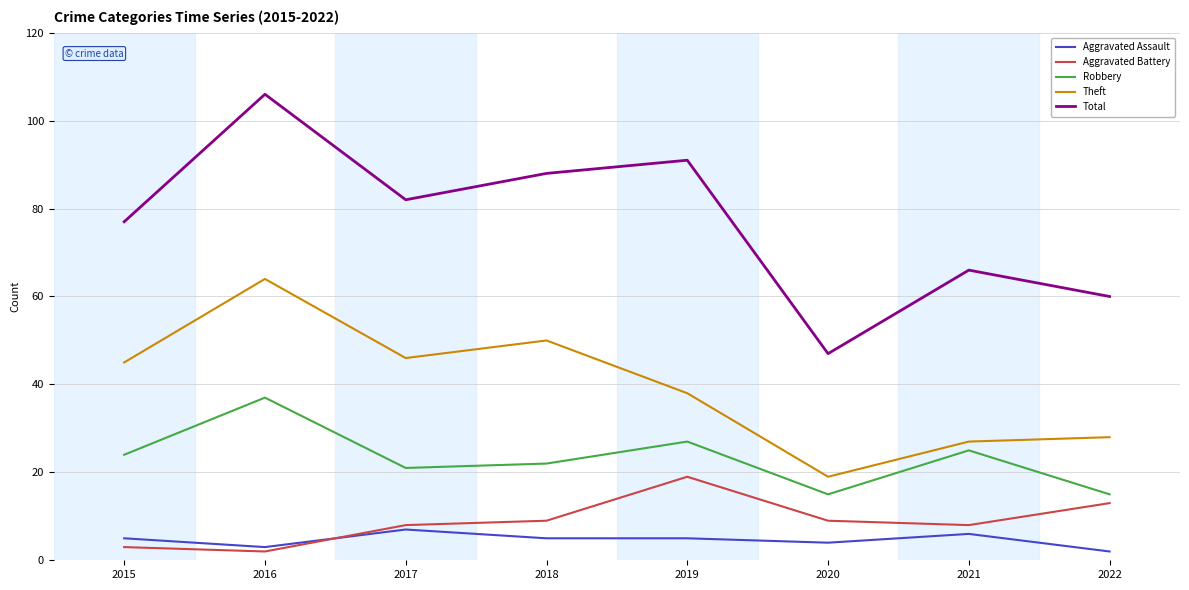

Count the number of data series in this chart.

5